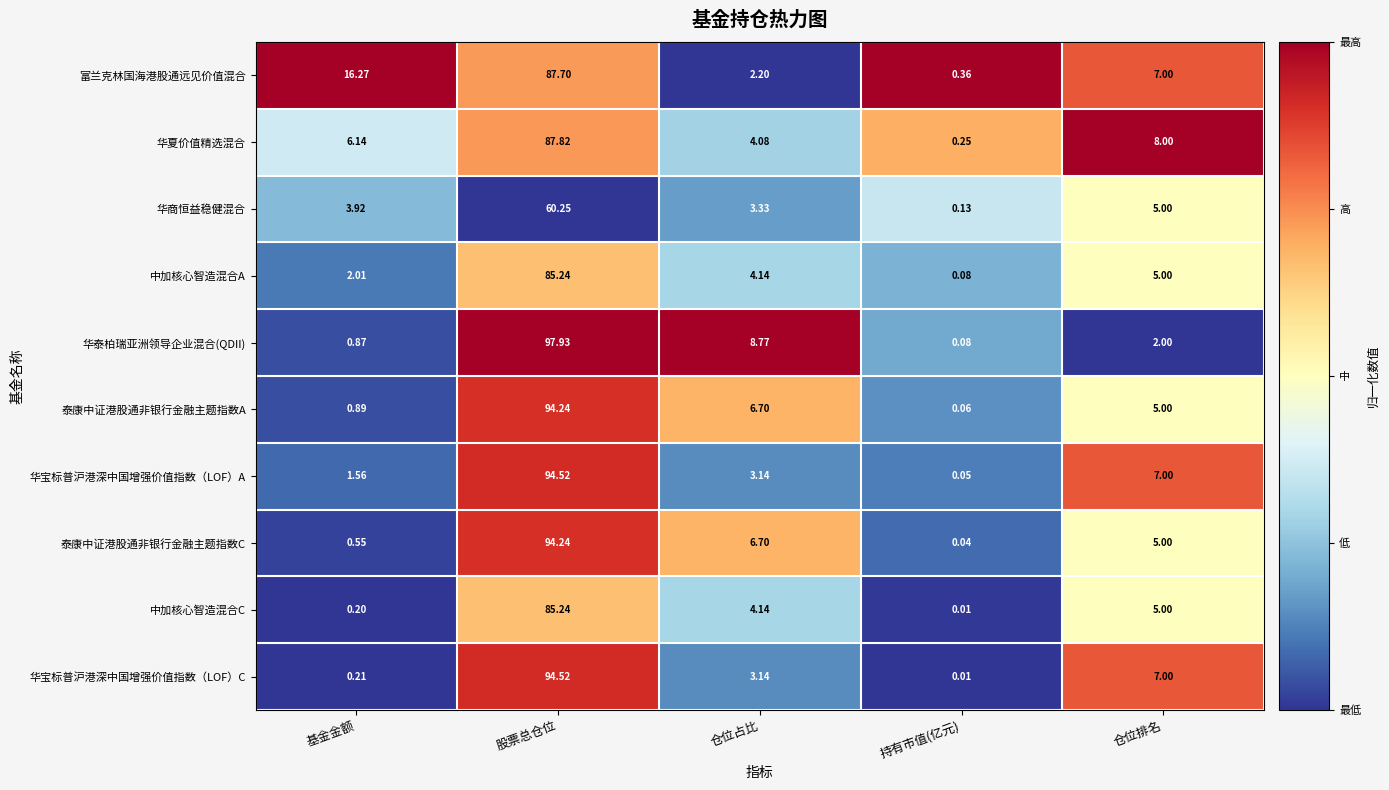

Which label corresponds to the largest value in the chart?

股票总仓位